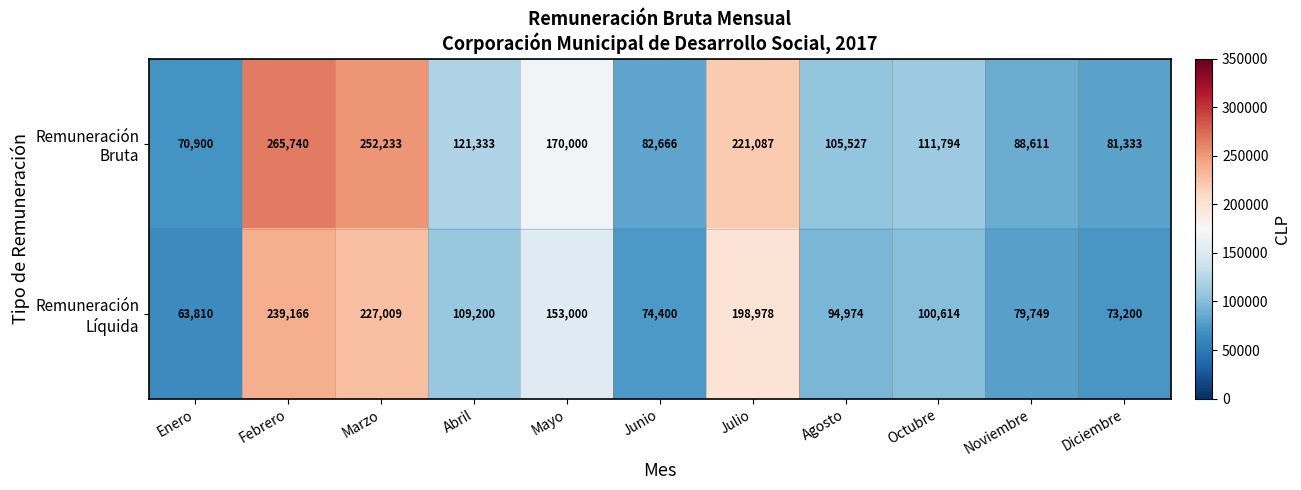

What is the greatest value displayed?

265740